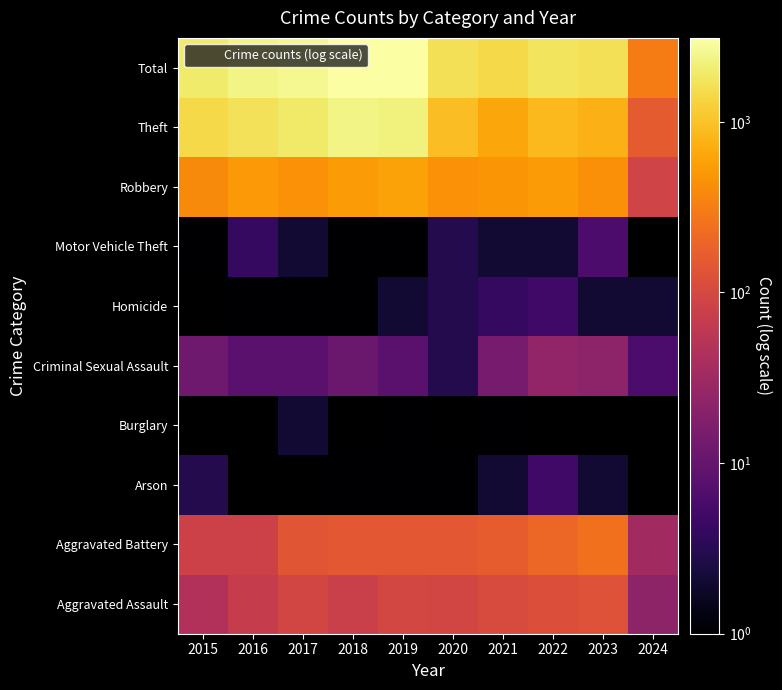

Is the value of Criminal Sexual Assault at 2019 greater than the value of Motor Vehicle Theft at 2024?

No